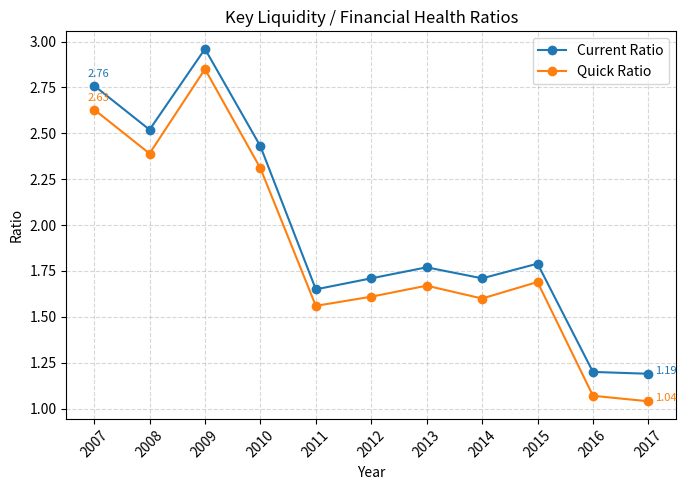

True or false: Current Ratio and Quick Ratio cross at least once.

False